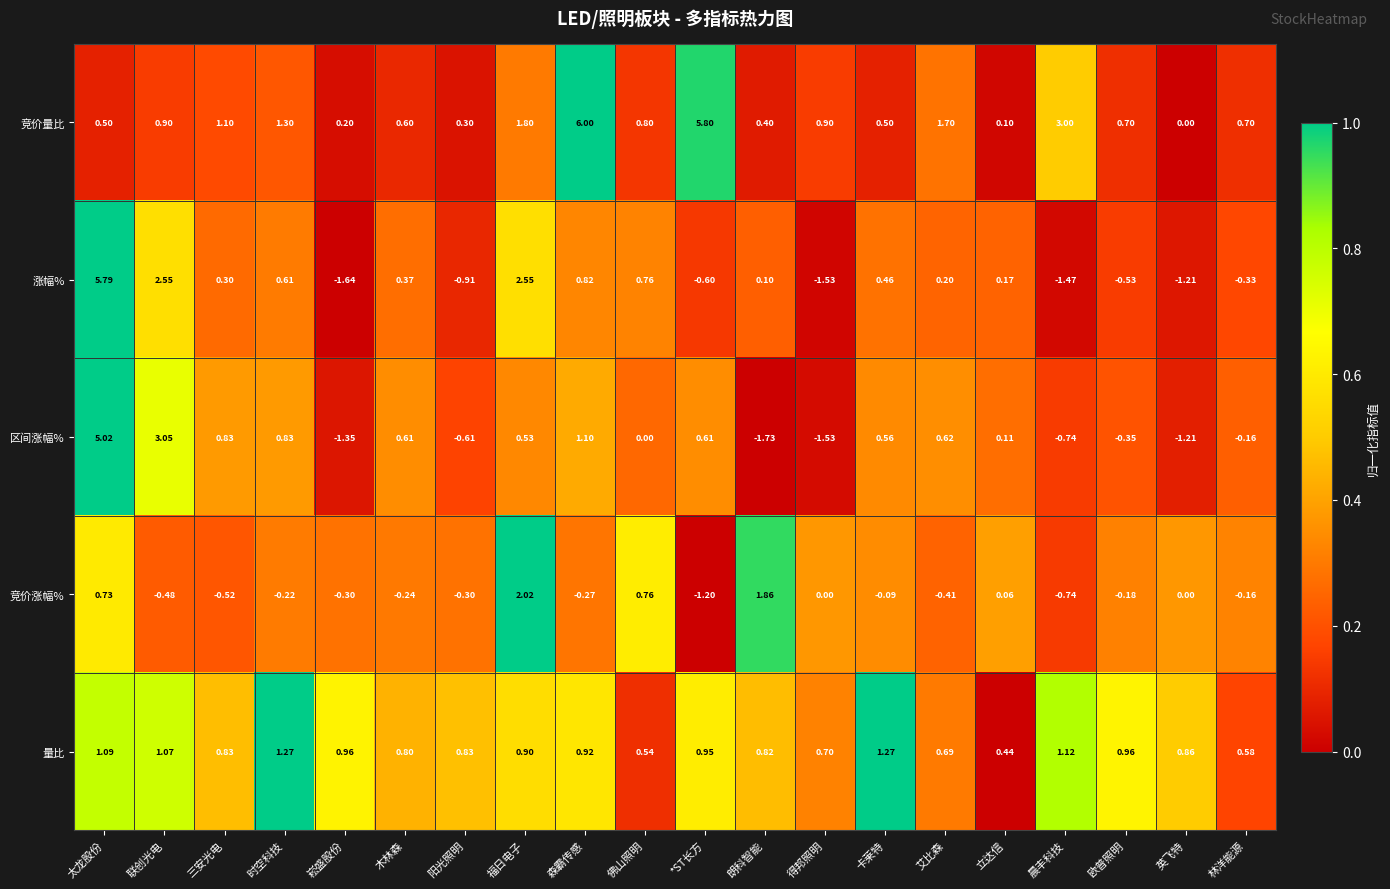

Rank the series at 崧盛股份 from lowest to highest value.

涨幅%, 区间涨幅%, 竞价涨幅%, 竞价量比, 量比